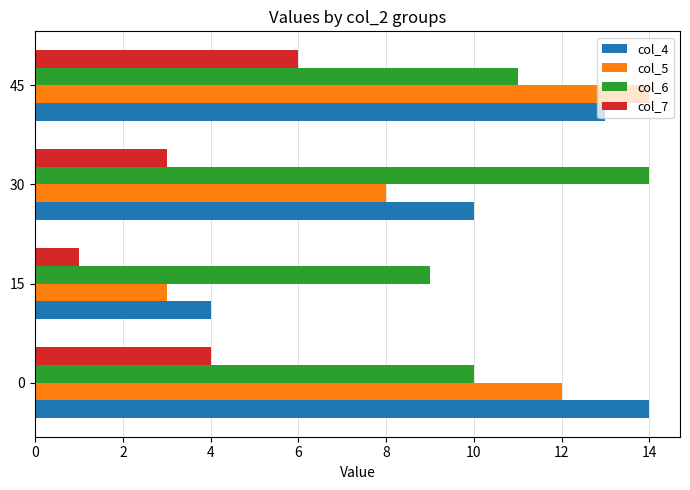

What is the maximum value shown in the chart?

14